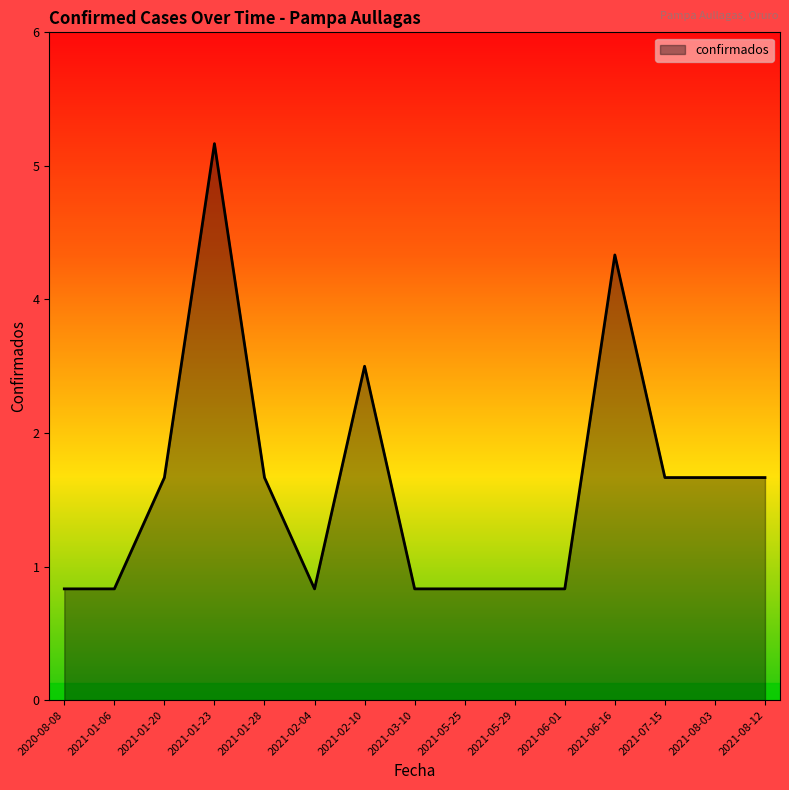

Reading left to right, transcribe all the data shown in this chart.

2020-08-08=1	2021-01-06=1	2021-01-20=2	2021-01-23=5	2021-01-28=2	2021-02-04=1	2021-02-10=3	2021-03-10=1	2021-05-25=1	2021-05-29=1	2021-06-01=1	2021-06-16=4	2021-07-15=2	2021-08-03=2	2021-08-12=2